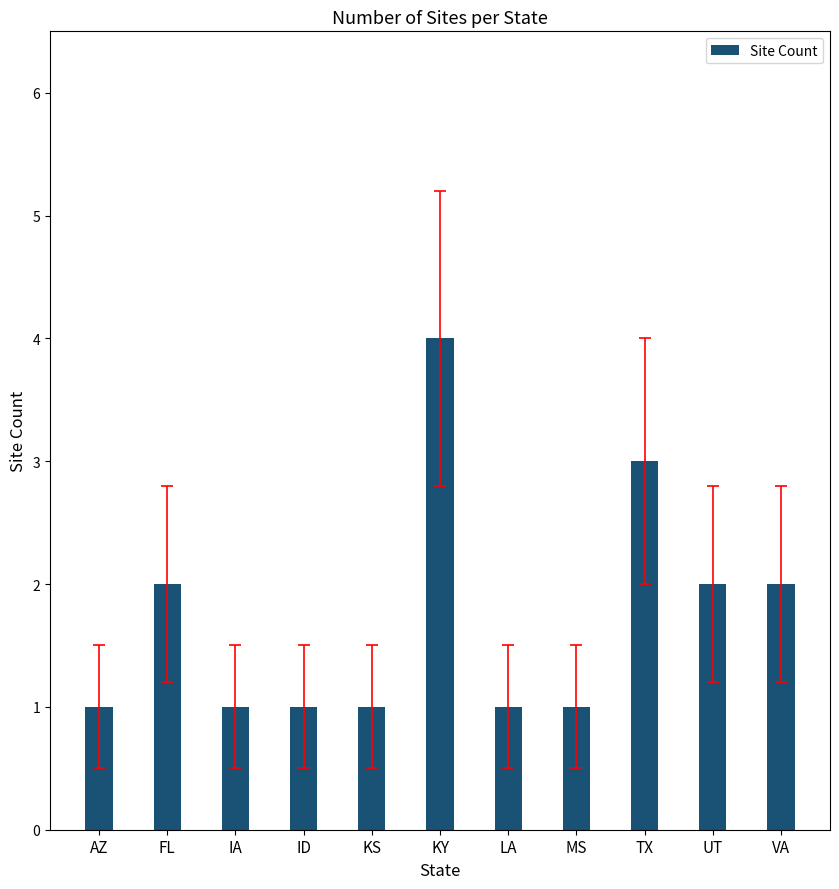

What is the sum of the values at ID and IA?

2